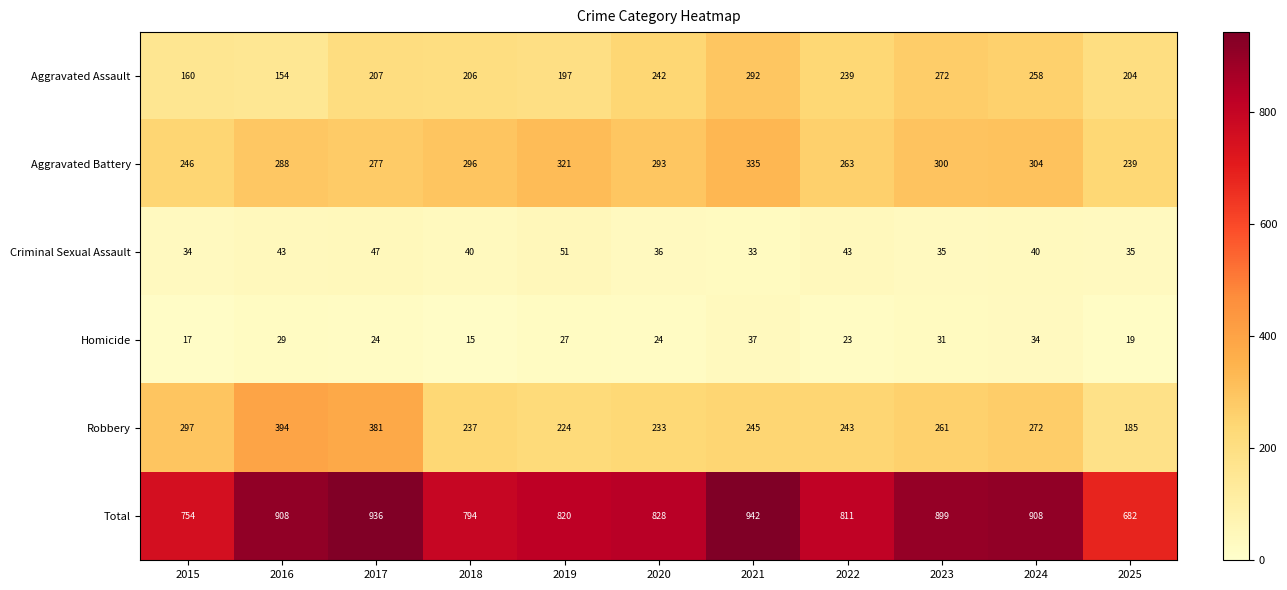

Which series has the largest total across all categories?

Total